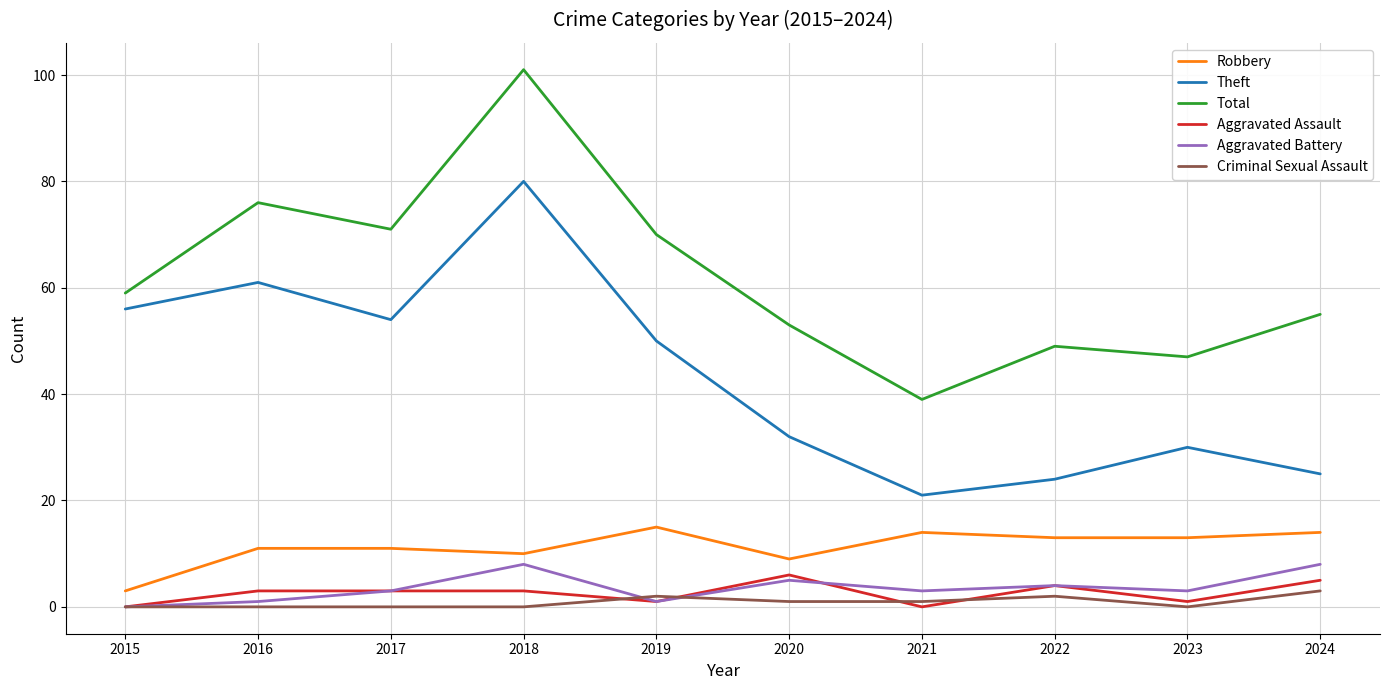

What is the sum of the Theft values at 2020 and 2023?

62